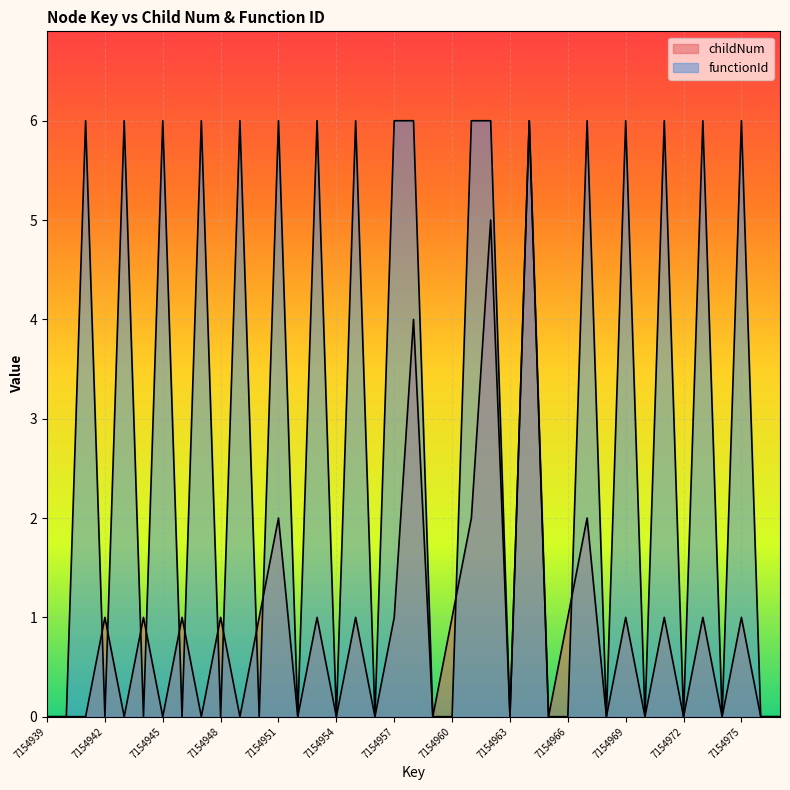

At which label does functionId reach its minimum?

7154939